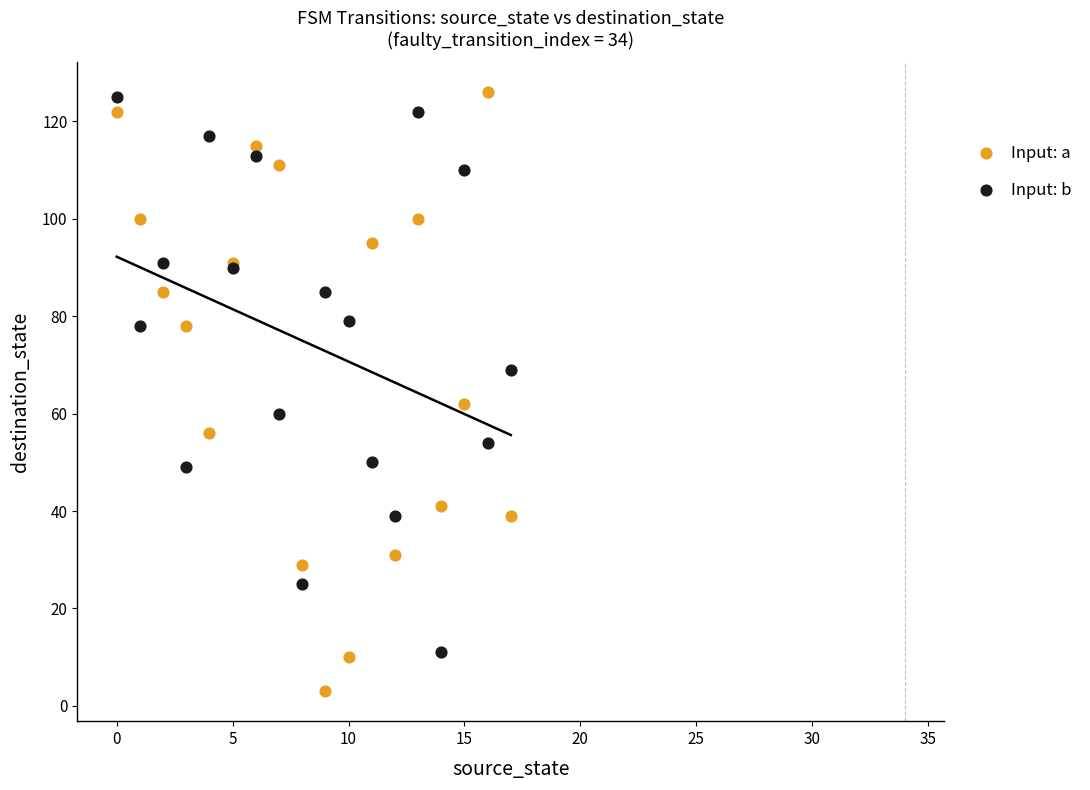

Which series has the largest Y range (max minus min)?

Input: a